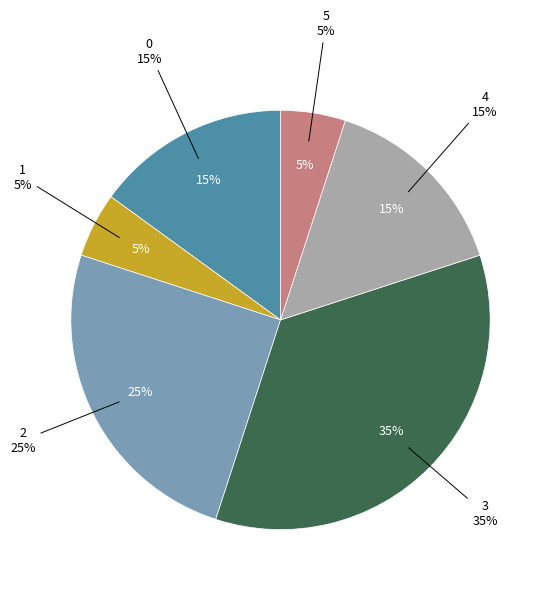

To the nearest percent, what is the combined percentage of 0 and 5?

20%